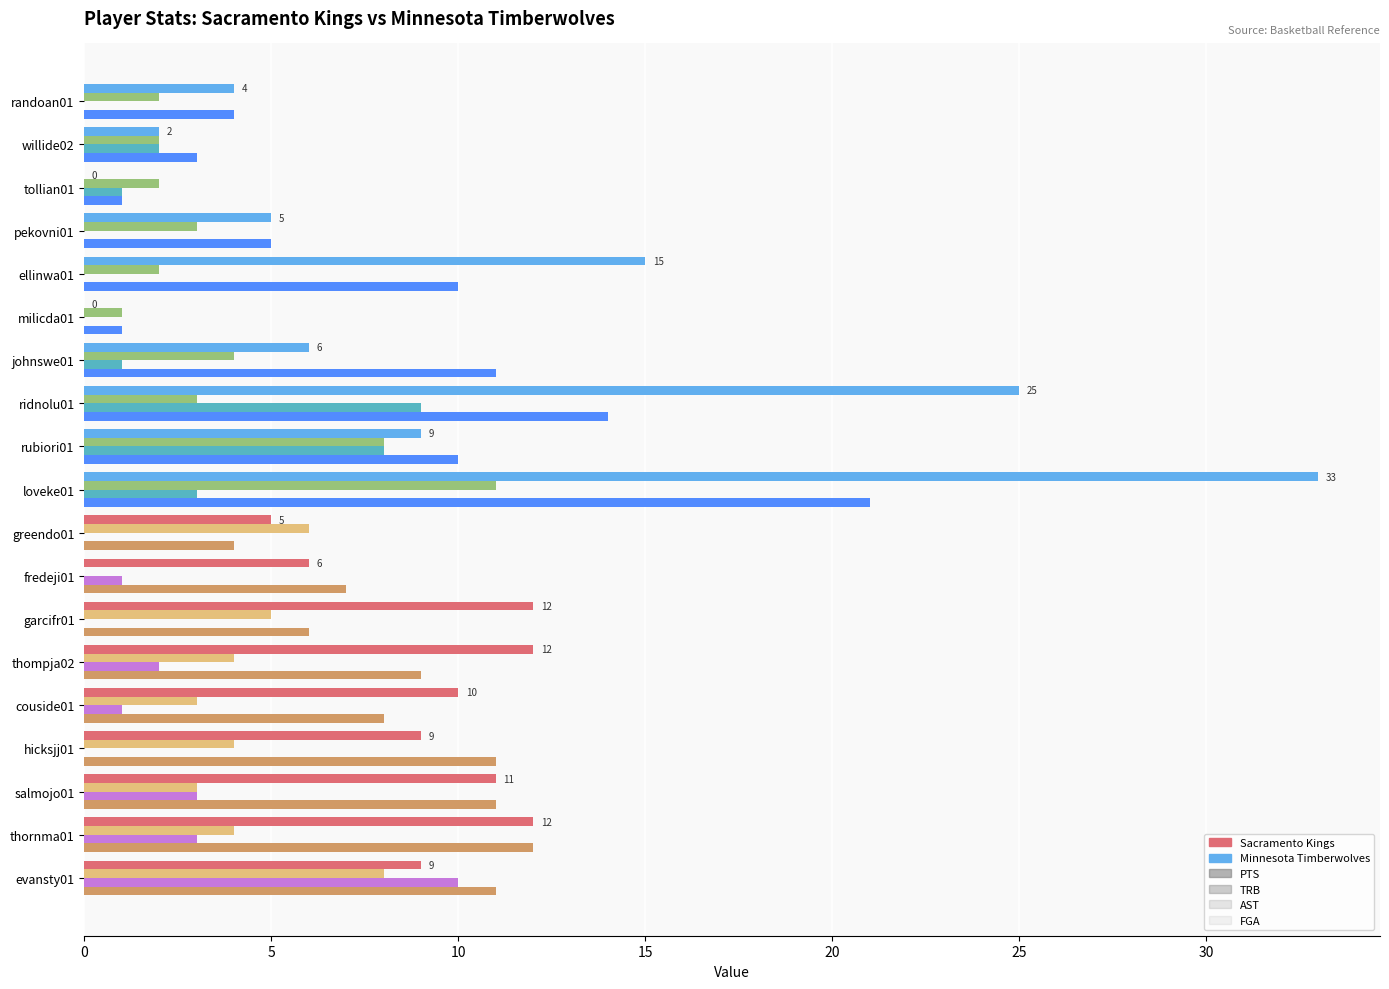

What is the maximum value for TRB?

11